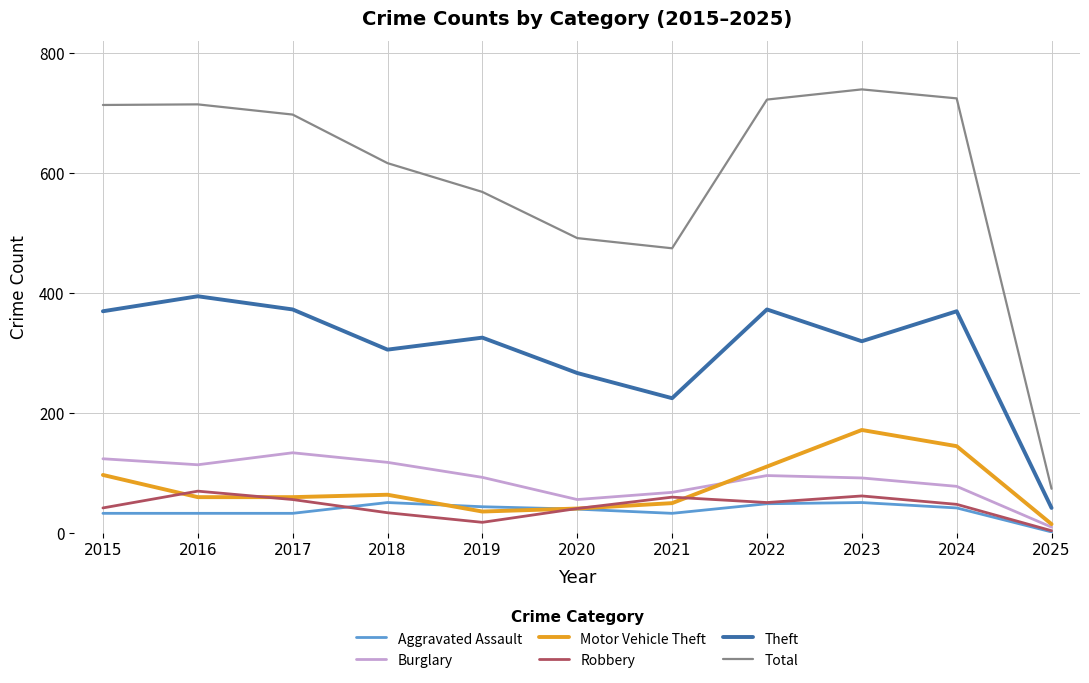

The Theft series shows 132 at 2018. True or false?

False